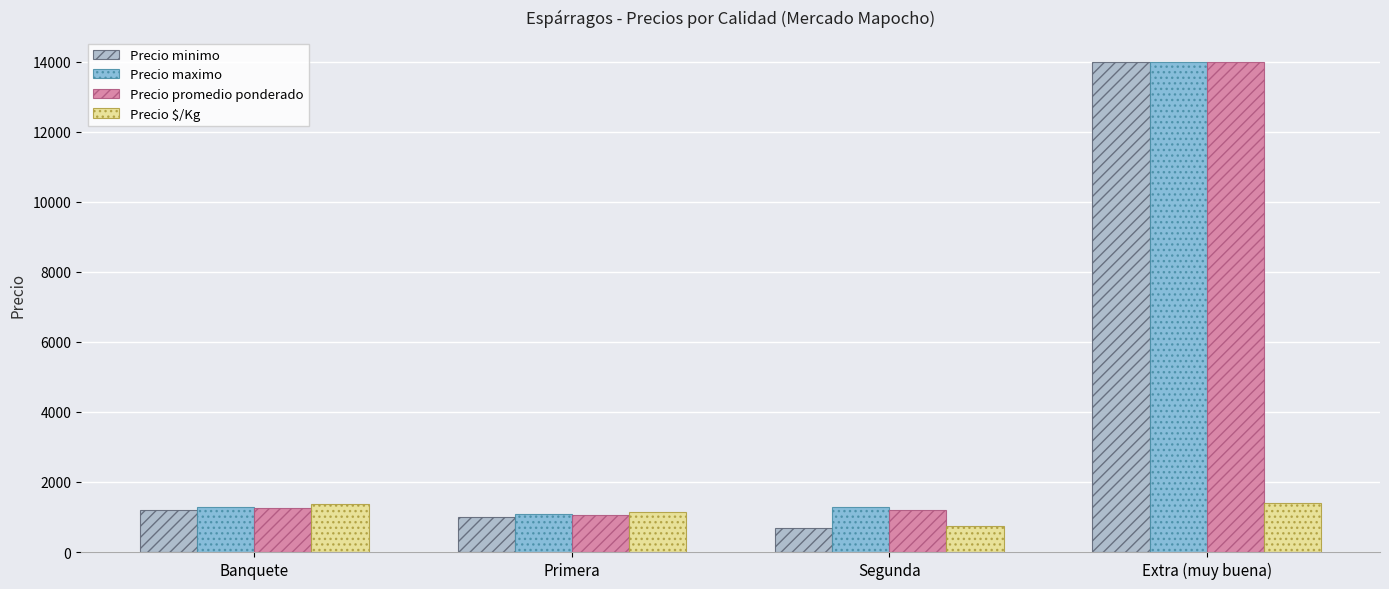

What is the maximum value shown in the chart?

14000